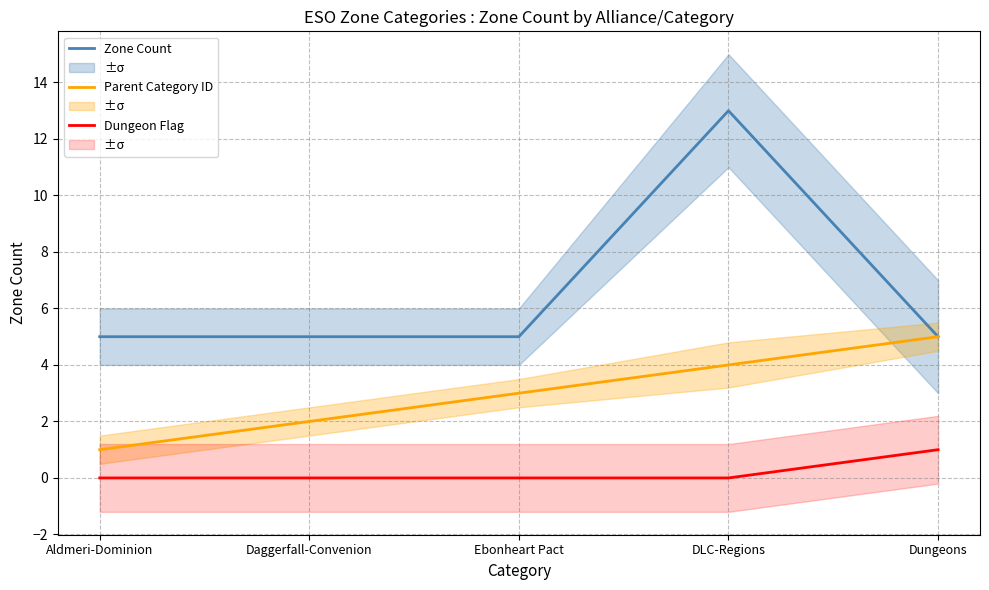

Between Daggerfall-Convenion and DLC-Regions, which is larger?

DLC-Regions